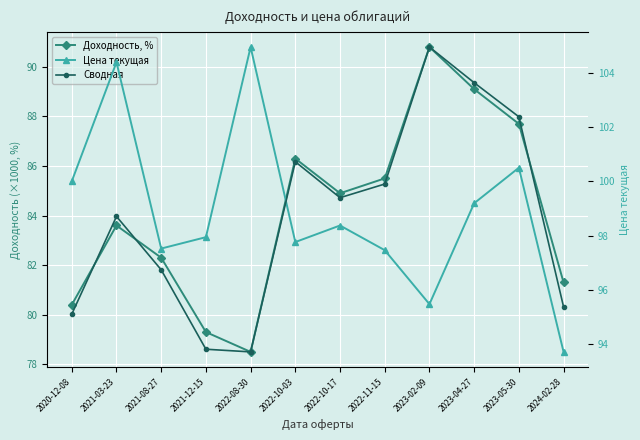

Which series has the largest range (max minus min)?

Доходность, %